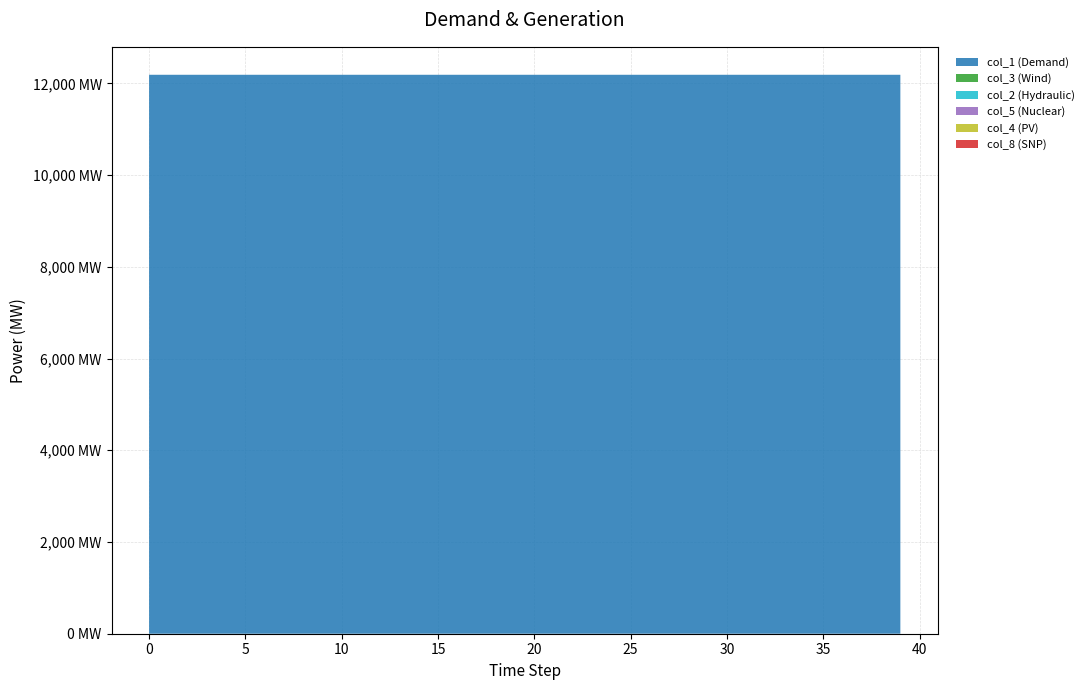

Reading left to right, extract all data points from this chart.

col_8: 0=0.0	1=0.0	2=0.0	3=0.0	4=0.0	5=0.0	6=0.0	7=0.1	8=0.1	9=0.1	10=0.1	11=0.1	12=0.1	13=0.1	14=0.1	15=0.1	16=0.2	17=0.2	18=0.2	19=0.2	20=0.2	21=0.2	22=0.2	23=0.2	24=0.2	25=0.2	26=0.2	27=0.2	28=0.3	29=0.3	30=0.3	31=0.3	32=0.3	33=0.3	34=0.3	35=0.3	36=0.3	37=0.3	38=0.3	39=0.3
col_1: 0=12188.0	1=12187.9	2=12187.9	3=12187.9	4=12187.9	5=12187.9	6=12187.9	7=12187.9	8=12187.9	9=12187.8	10=12187.8	11=12187.8	12=12187.8	13=12187.8	14=12187.8	15=12187.8	16=12187.8	17=12187.8	18=12187.8	19=12187.8	20=12187.7	21=12187.7	22=12187.7	23=12187.7	24=12187.7	25=12187.7	26=12187.7	27=12187.7	28=12187.7	29=12187.7	30=12187.7	31=12187.7	32=12187.7	33=12187.7	34=12187.7	35=12187.6	36=12187.6	37=12187.6	38=12187.6	39=12187.6
col_3: 0=0.0	1=0.1	2=0.1	3=0.1	4=0.1	5=0.1	6=0.1	7=0.1	8=0.1	9=0.1	10=0.1	11=0.1	12=0.1	13=0.0	14=0.0	15=0.0	16=0.0	17=0.0	18=0.0	19=0.0	20=0.0	21=0.0	22=0.0	23=0.0	24=0.0	25=0.0	26=0.0	27=0.0	28=0.0	29=0.0	30=0.0	31=0.0	32=0.0	33=0.0	34=0.0	35=0.0	36=0.0	37=0.0	38=0.0	39=0.0
col_2: 0=0.0	1=0.0	2=0.0	3=0.0	4=0.0	5=0.0	6=0.0	7=0.0	8=0.0	9=0.0	10=0.0	11=0.0	12=0.0	13=0.0	14=0.0	15=0.0	16=0.0	17=0.0	18=0.0	19=0.0	20=0.0	21=0.0	22=0.0	23=0.0	24=0.0	25=0.0	26=0.0	27=0.0	28=0.0	29=0.0	30=0.0	31=0.0	32=0.0	33=0.0	34=0.0	35=0.0	36=0.0	37=0.0	38=0.0	39=0.0
col_5: 0=0.0	1=0.0	2=0.0	3=0.0	4=0.0	5=0.0	6=0.0	7=0.0	8=0.0	9=0.0	10=0.0	11=0.0	12=0.0	13=0.0	14=0.0	15=0.0	16=0.0	17=0.0	18=0.0	19=0.0	20=0.0	21=0.0	22=0.0	23=0.0	24=0.0	25=0.0	26=0.0	27=0.0	28=0.0	29=0.0	30=0.0	31=0.0	32=0.0	33=0.0	34=0.0	35=0.0	36=0.0	37=0.0	38=0.0	39=0.0
col_4: 0=0.0	1=0.0	2=0.0	3=0.0	4=0.0	5=0.0	6=0.0	7=0.0	8=0.0	9=0.0	10=0.0	11=0.0	12=0.0	13=0.0	14=0.0	15=0.0	16=0.0	17=0.0	18=0.0	19=0.0	20=0.0	21=0.0	22=0.0	23=0.0	24=0.0	25=0.0	26=0.0	27=0.0	28=0.0	29=0.0	30=0.0	31=0.0	32=0.0	33=0.0	34=0.0	35=0.0	36=0.0	37=0.0	38=0.0	39=0.0